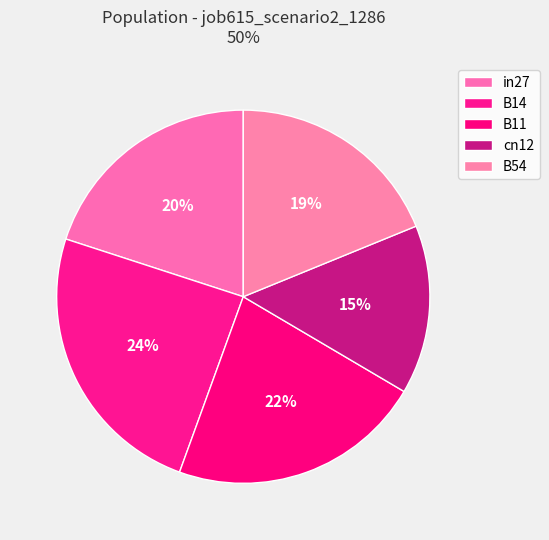

Count the number of slices in the pie.

5